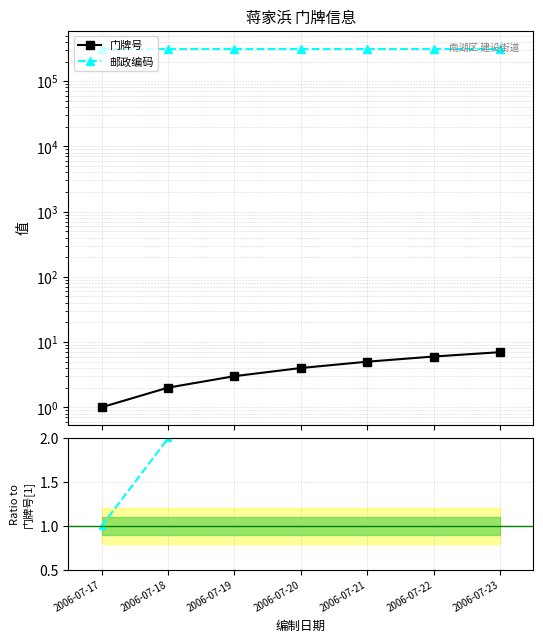

What is the value of the 门牌号 point at the 7th from the left?

7